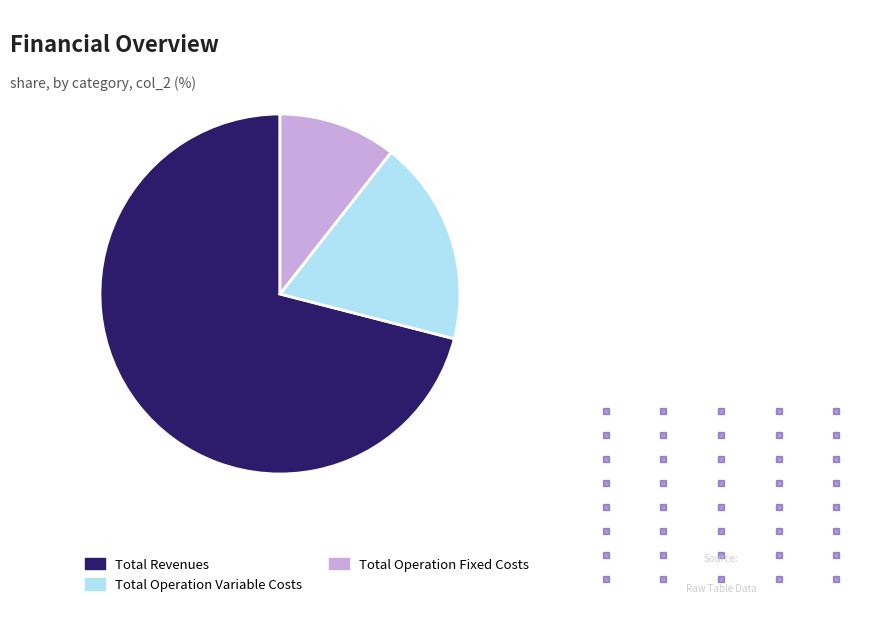

What is the largest slice in the pie chart?

Total Revenues